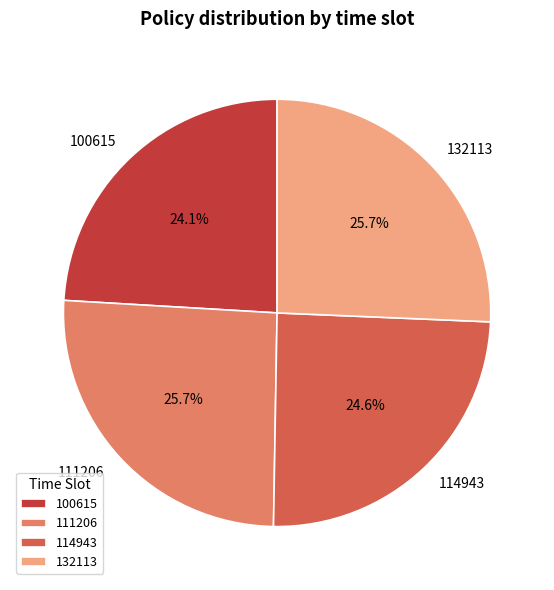

What portion of the pie excludes 114943?

75.4%